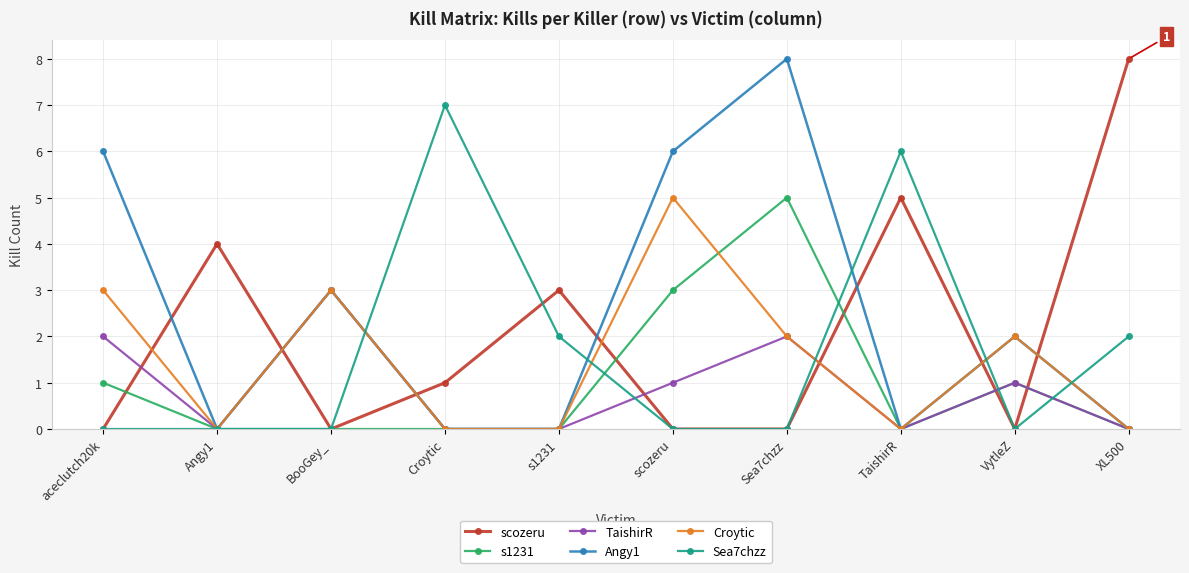

After their last crossing, which series has the higher values: scozeru or TaishirR?

scozeru